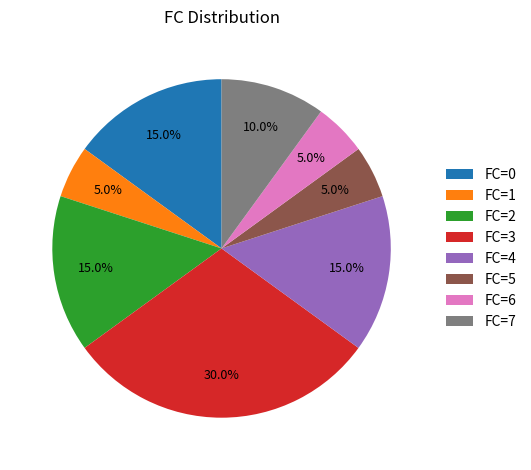

Does FC=7 represent more than half of the total?

No